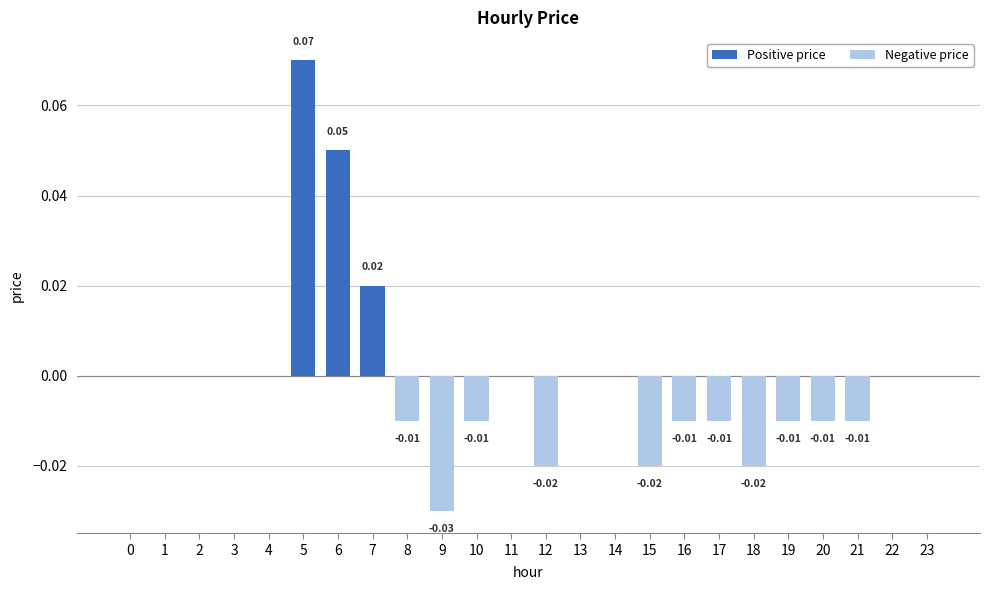

What is the change in value from 2 to 5?

+0.1